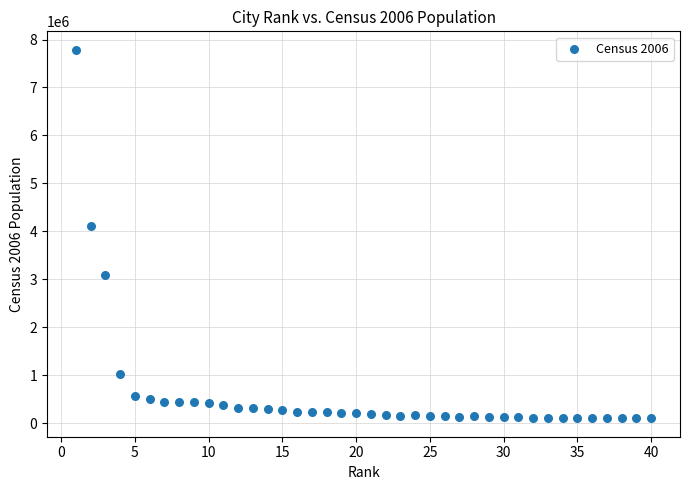

What is the range of X values (max minus min)?

39